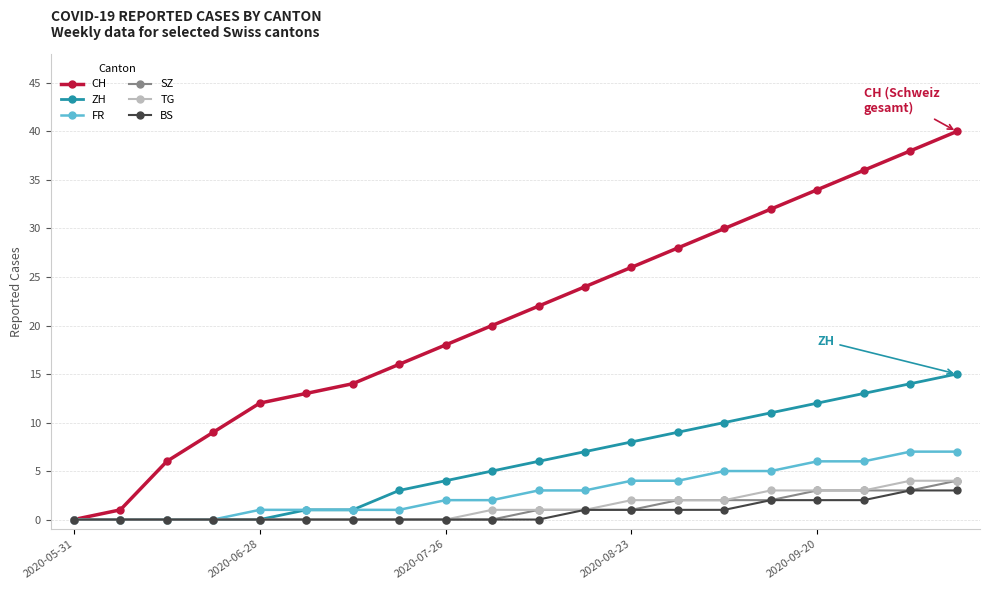

Which series has the largest total across all categories?

CH